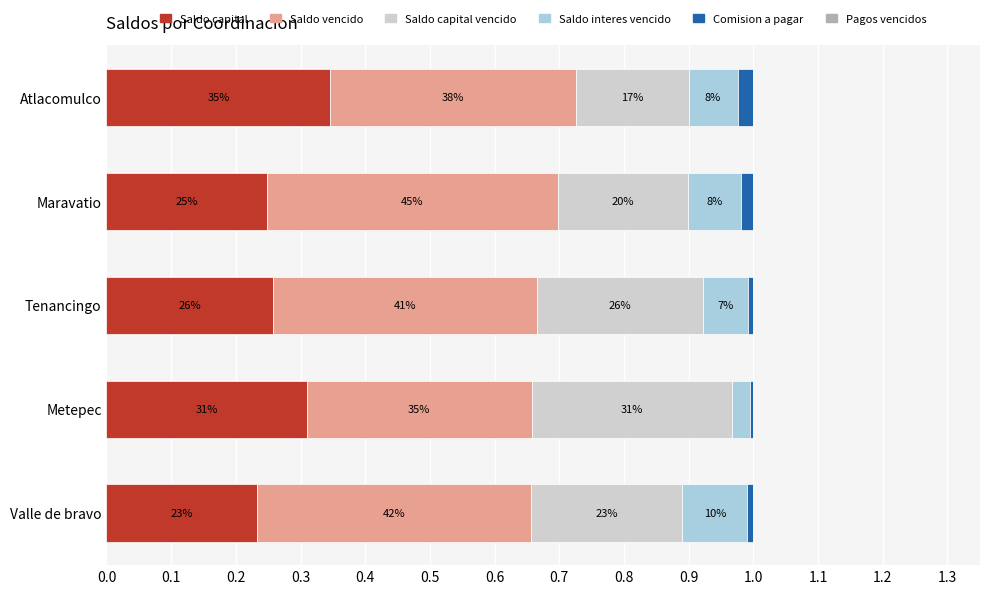

What is the difference between the second highest and minimum values in the Saldo capital series?

0.1